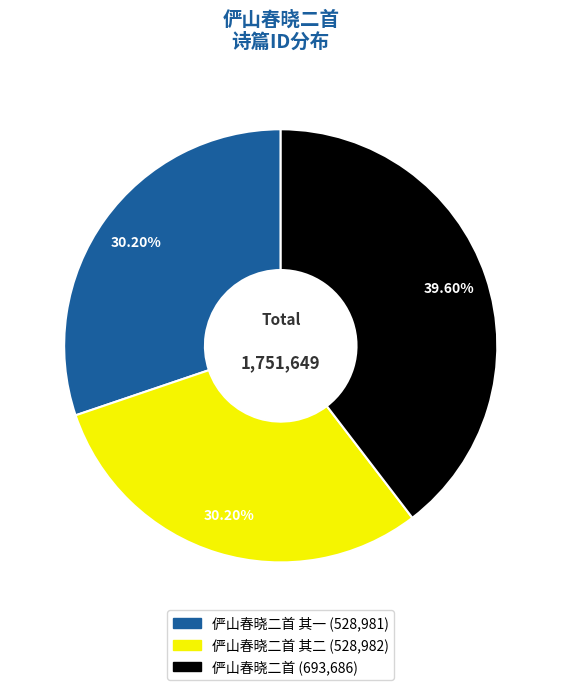

Is there a majority slice in this chart?

No